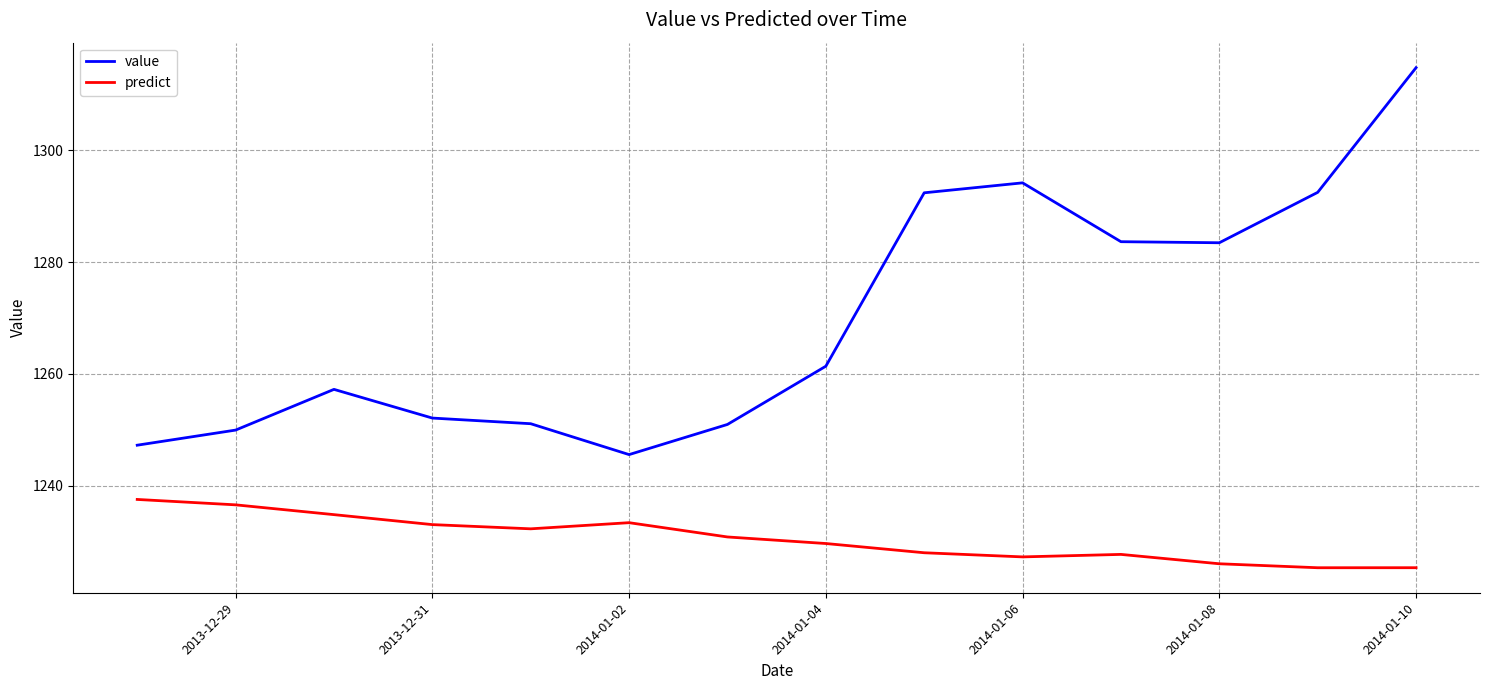

What is the lowest value of the value series?

1245.6